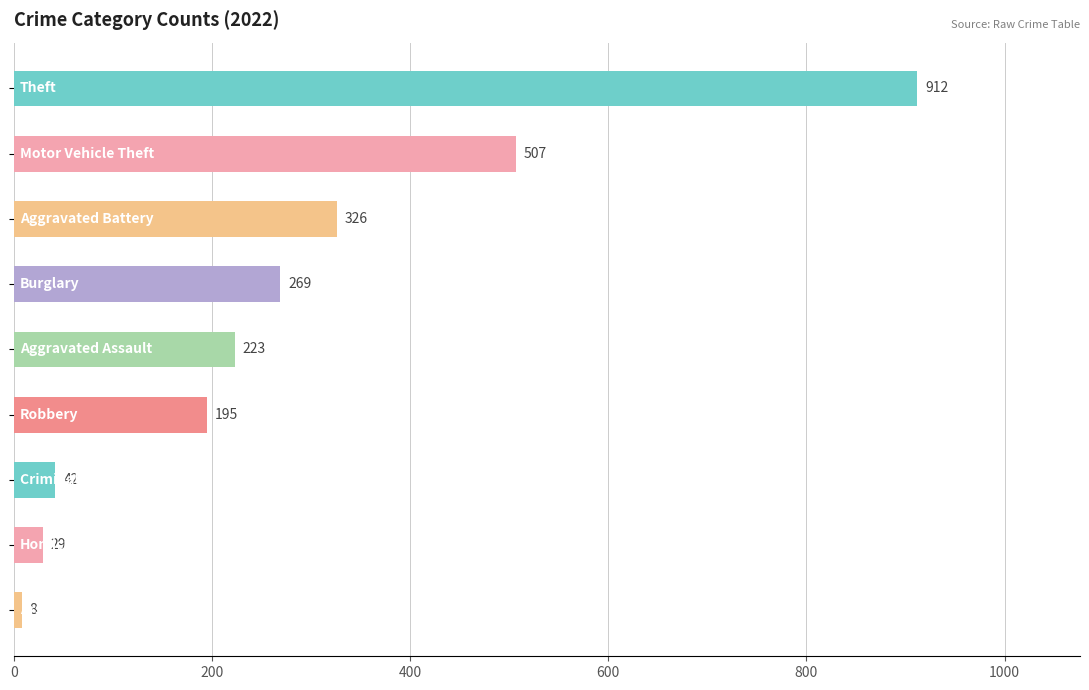

What is the value of the 5th bar from the top?

223